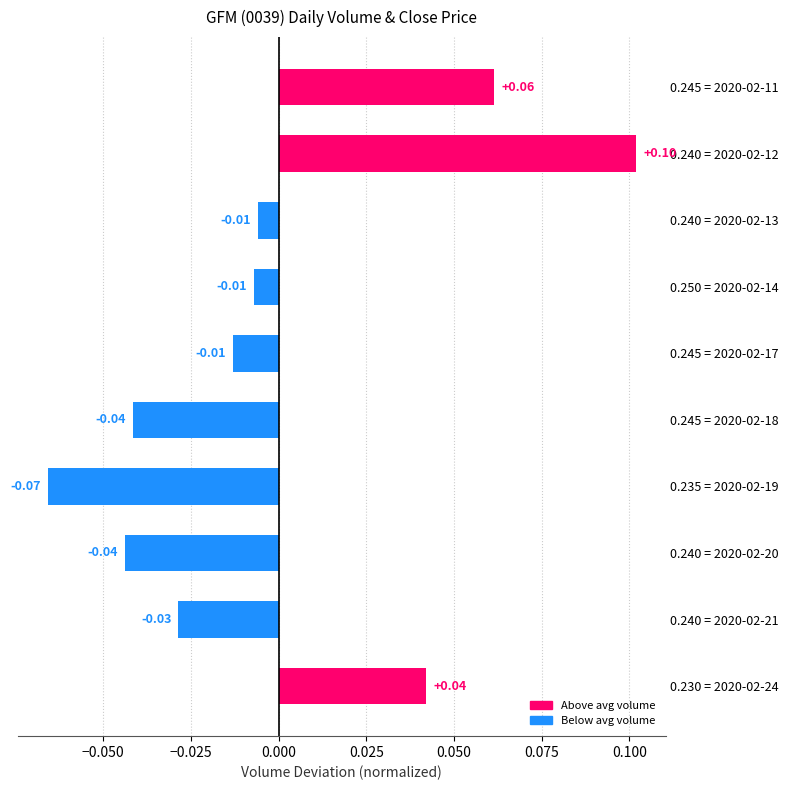

How many categories are shown in the chart?

10